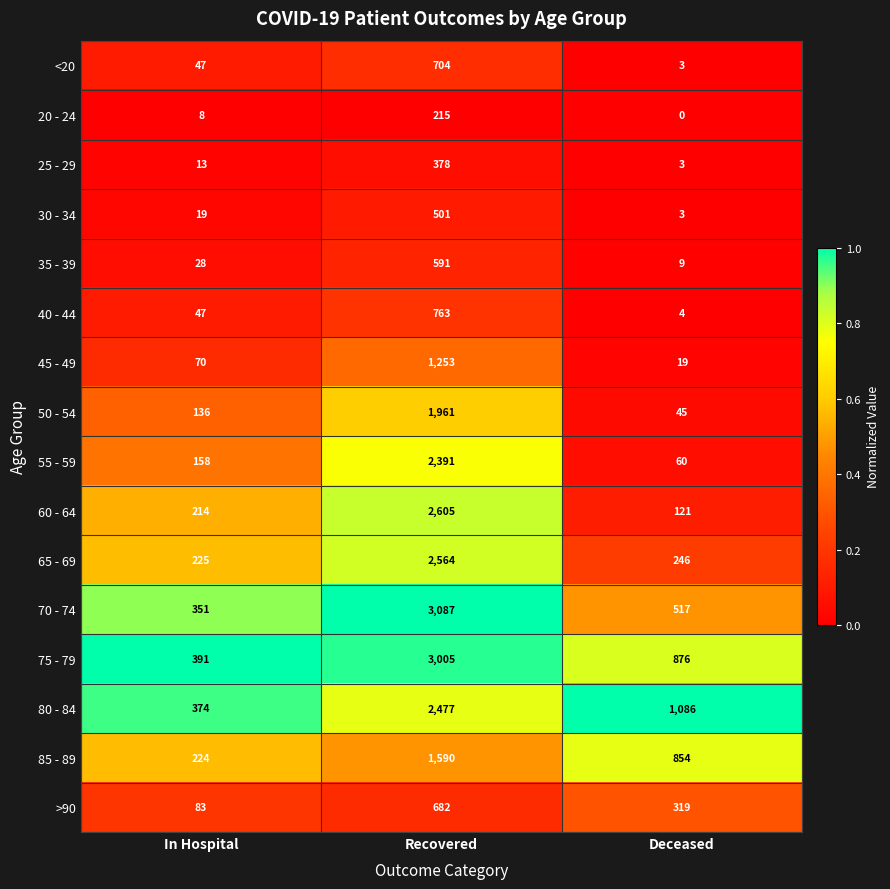

Which series changed the most between Recovered and Deceased?

70 - 74